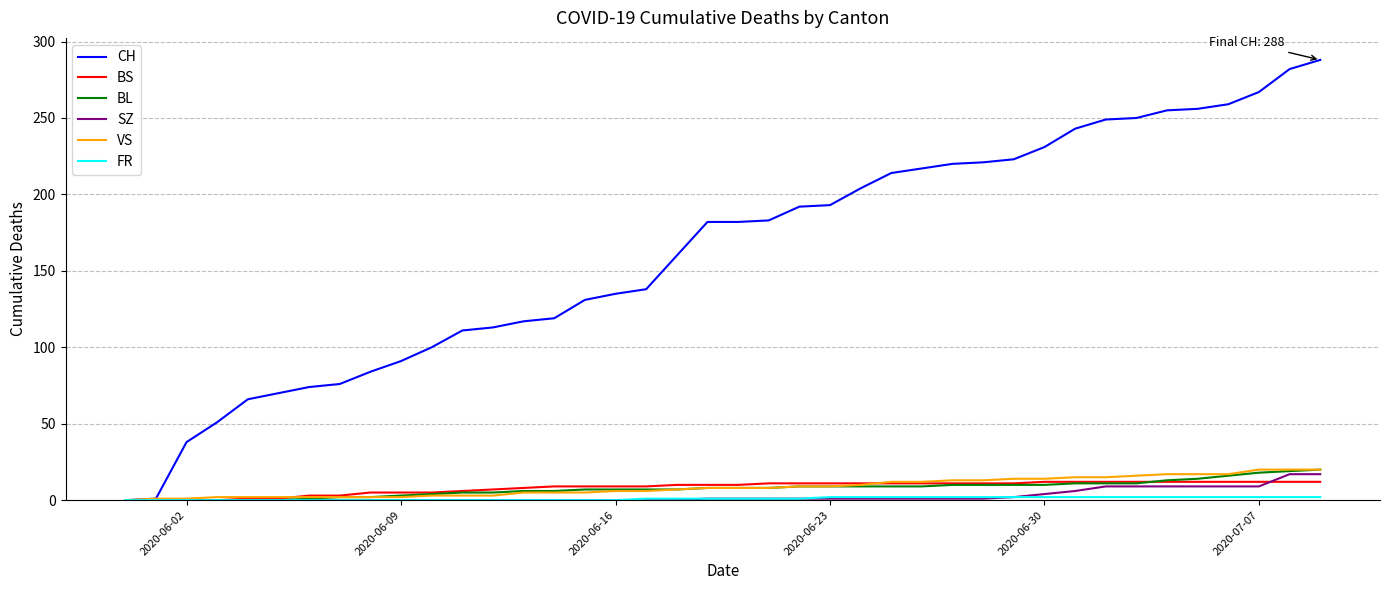

Is this an area chart (filled region under the line)?

No